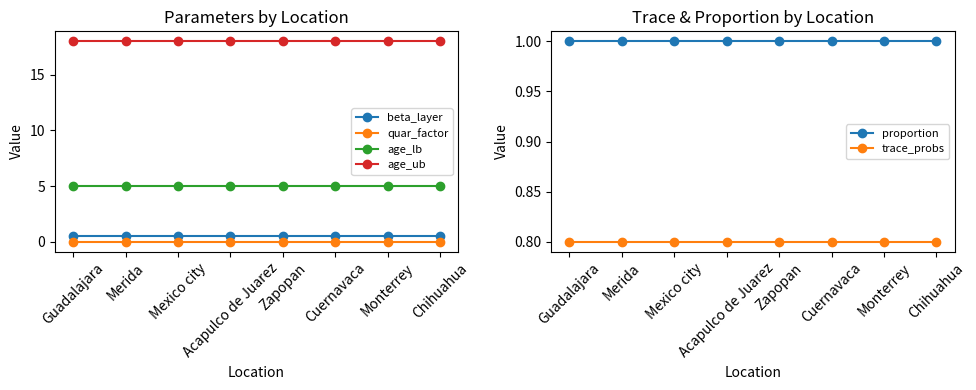

How many series are shown in this chart?

6